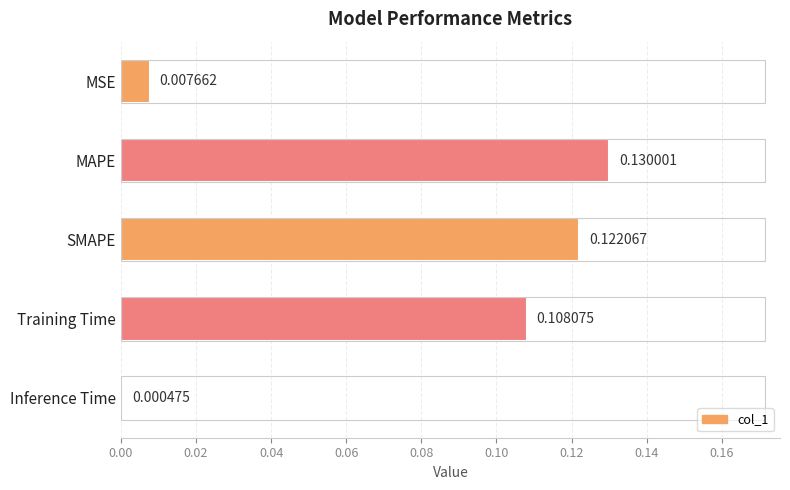

At which label is the value closest to 0?

Inference Time